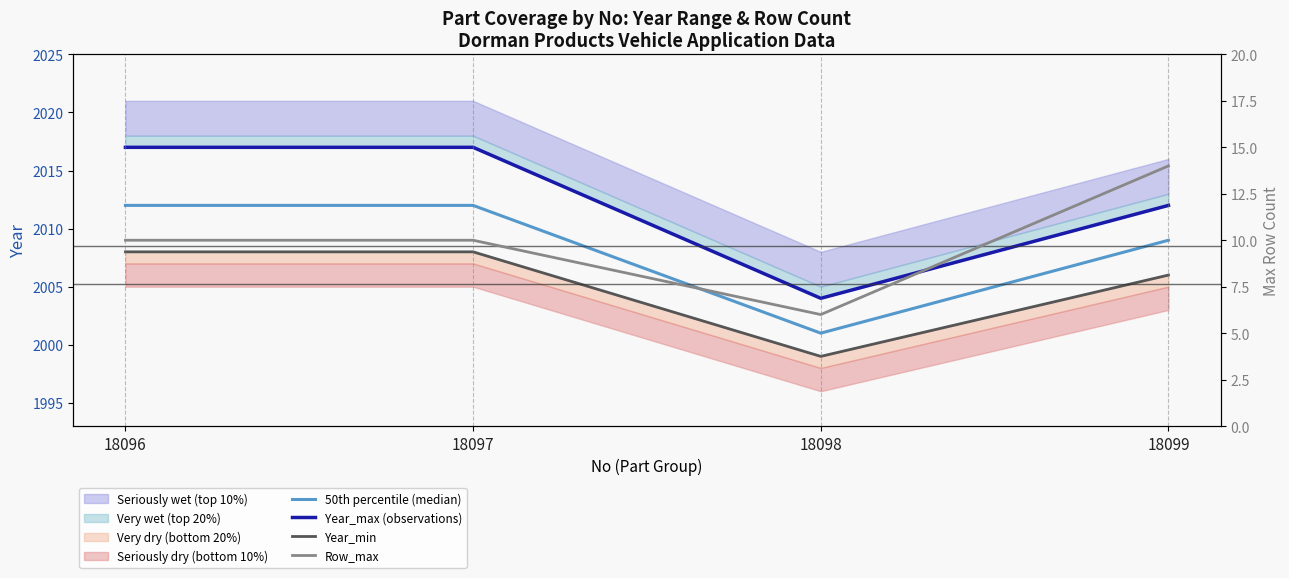

What is the average value of the Year_max (observations) series?

2012